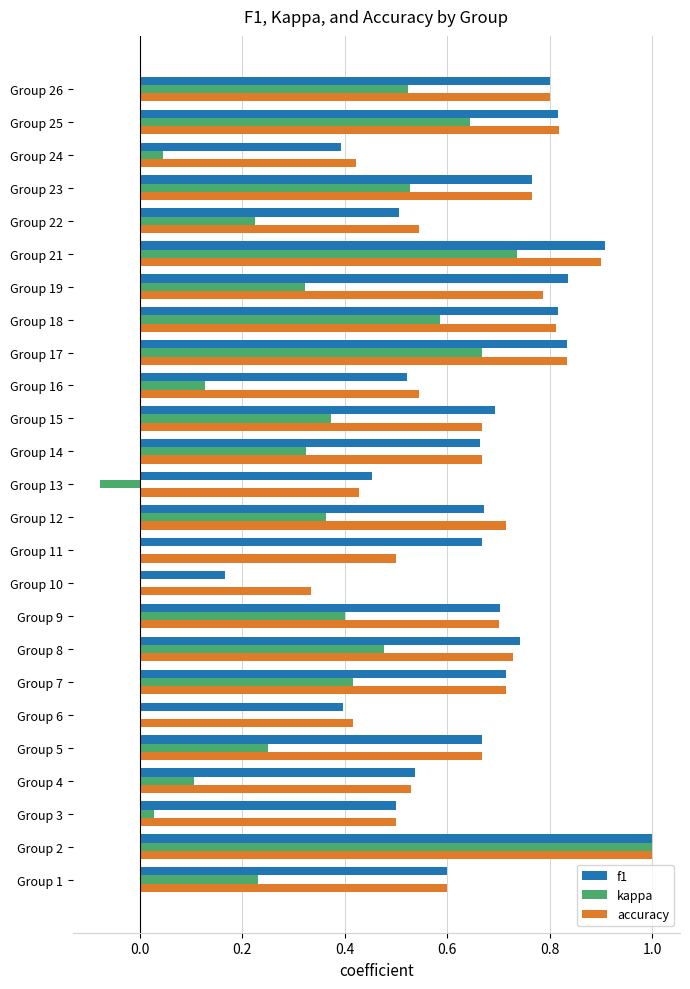

Between Group 5 and Group 21, which series saw the biggest shift?

kappa